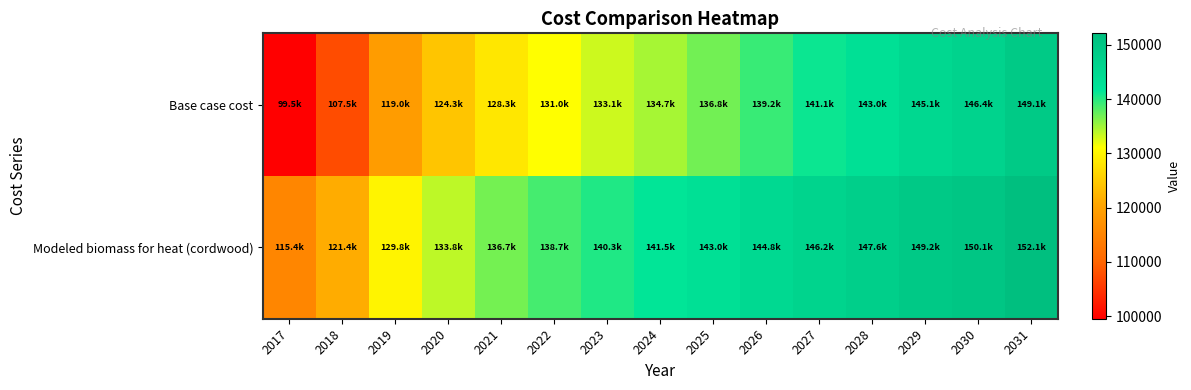

Which series changed the most between 2024 and 2028?

Base case cost